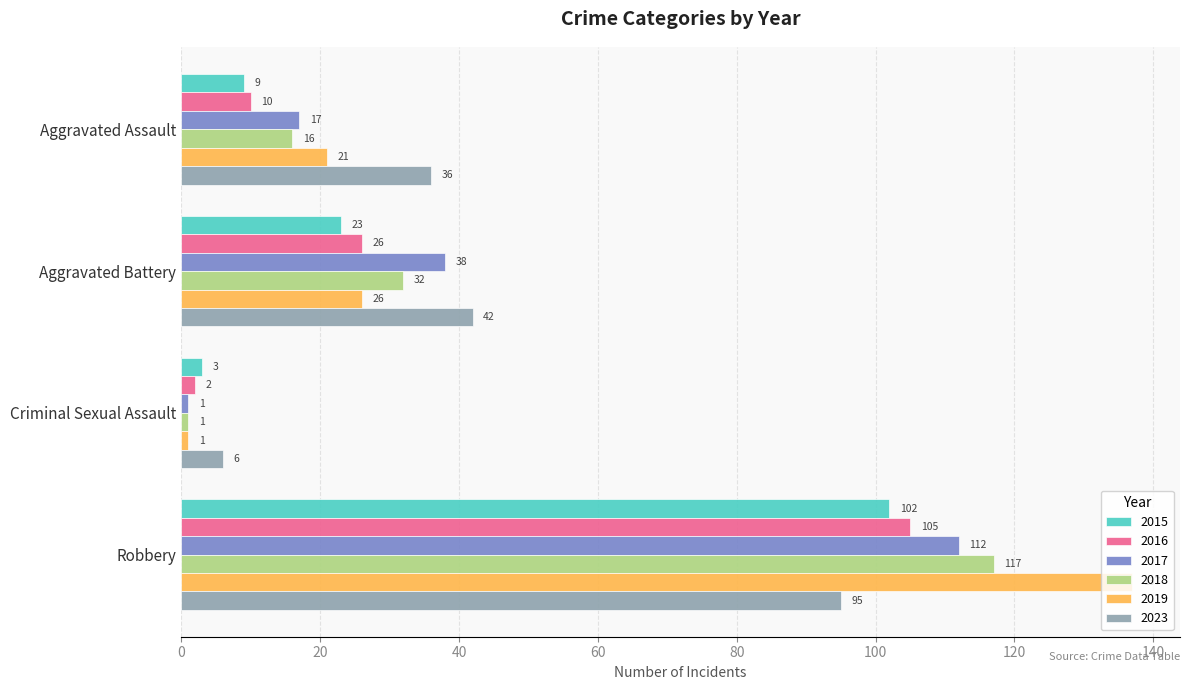

Count the 2017 values in the range 17 to 112.

3